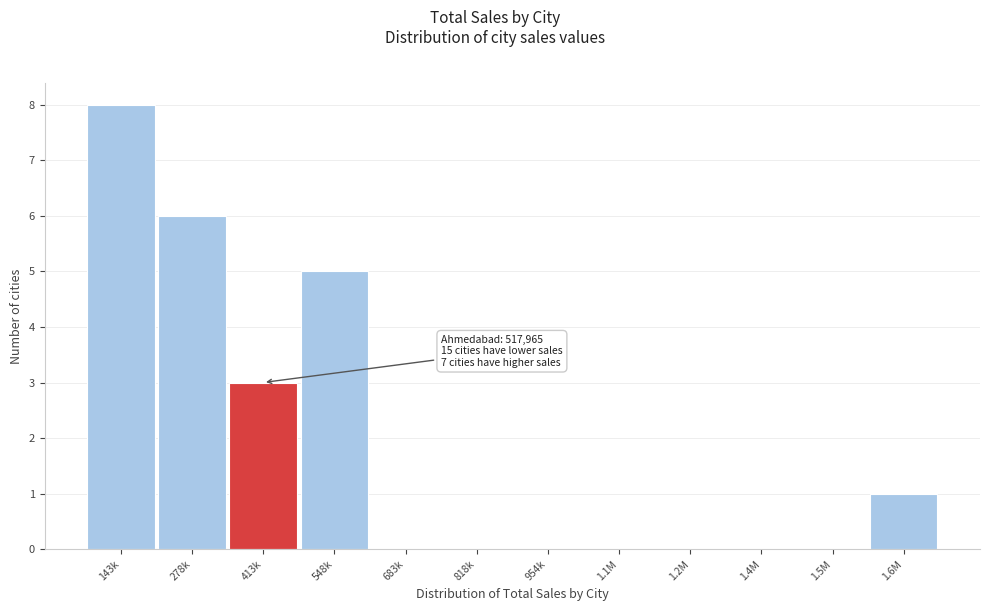

Reading left to right, transcribe all the data shown in this chart.

143k=8	278k=6	413k=3	548k=5	683k=0	818k=0	954k=0	1.1M=0	1.2M=0	1.4M=0	1.5M=0	1.6M=1